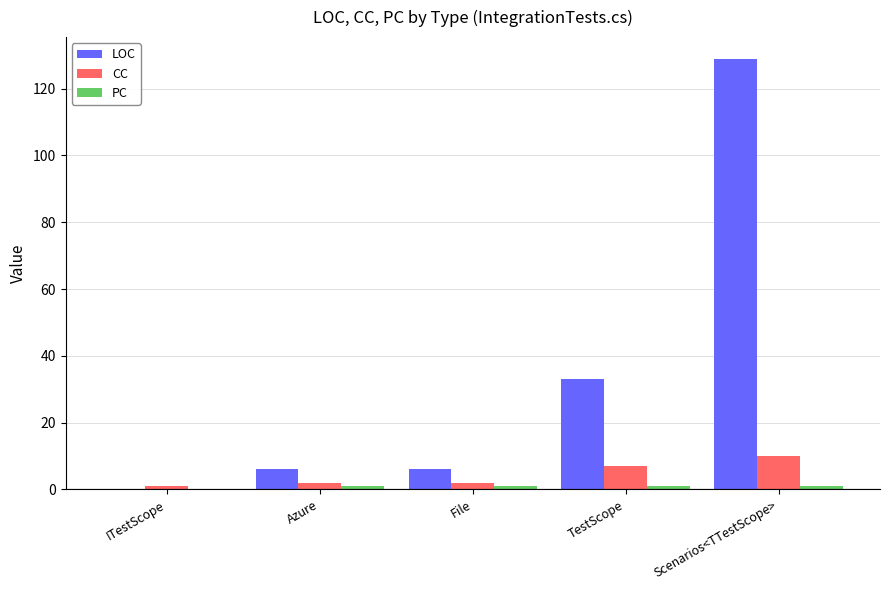

Is the value of LOC at Scenarios<TTestScope> greater than the value of CC at Azure?

Yes